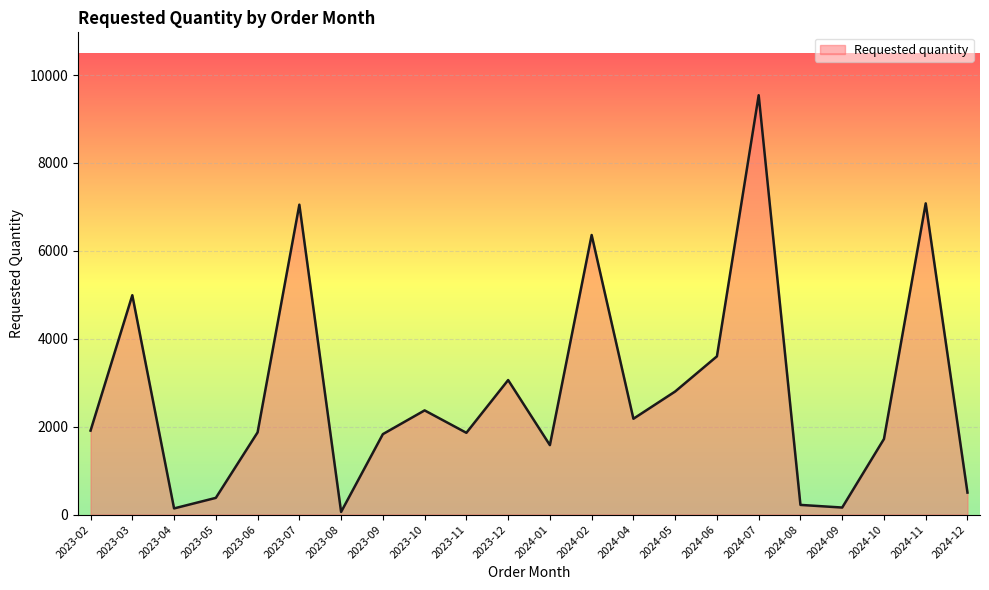

At which label is the value closest to 4800?

2023-03